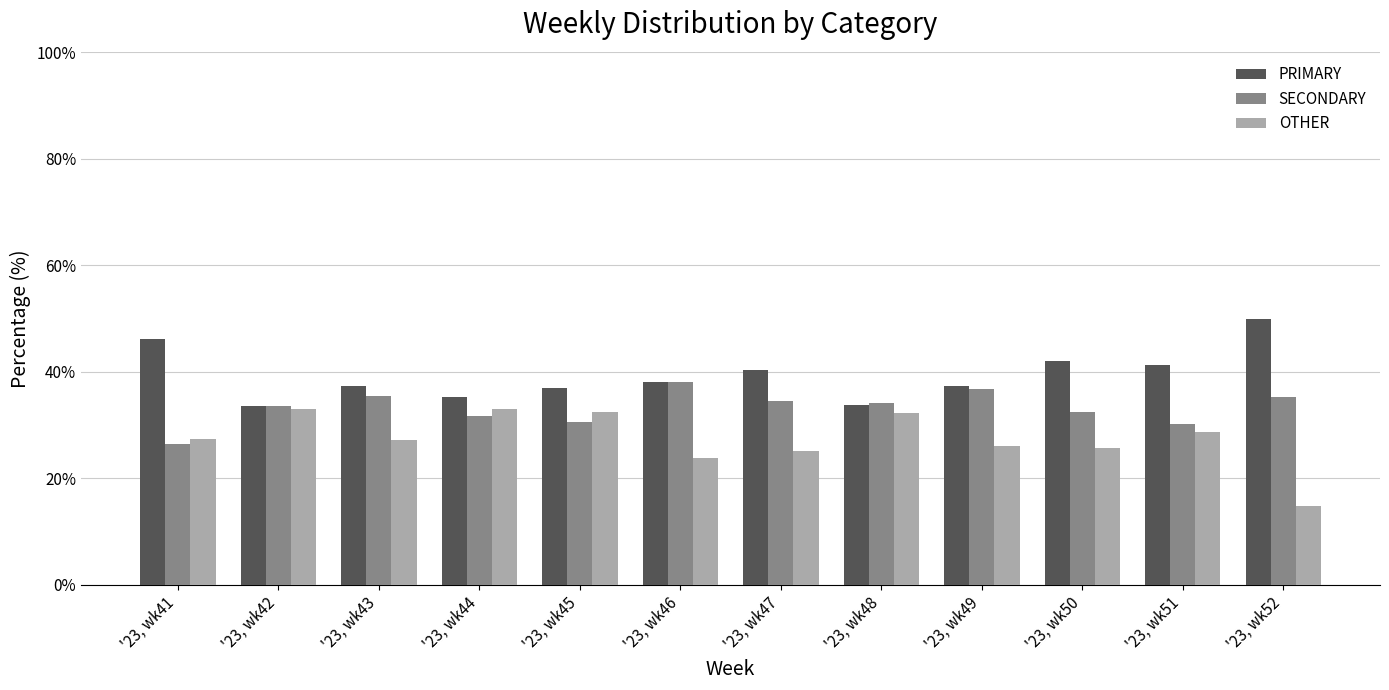

What is the maximum value for PRIMARY?

50.0